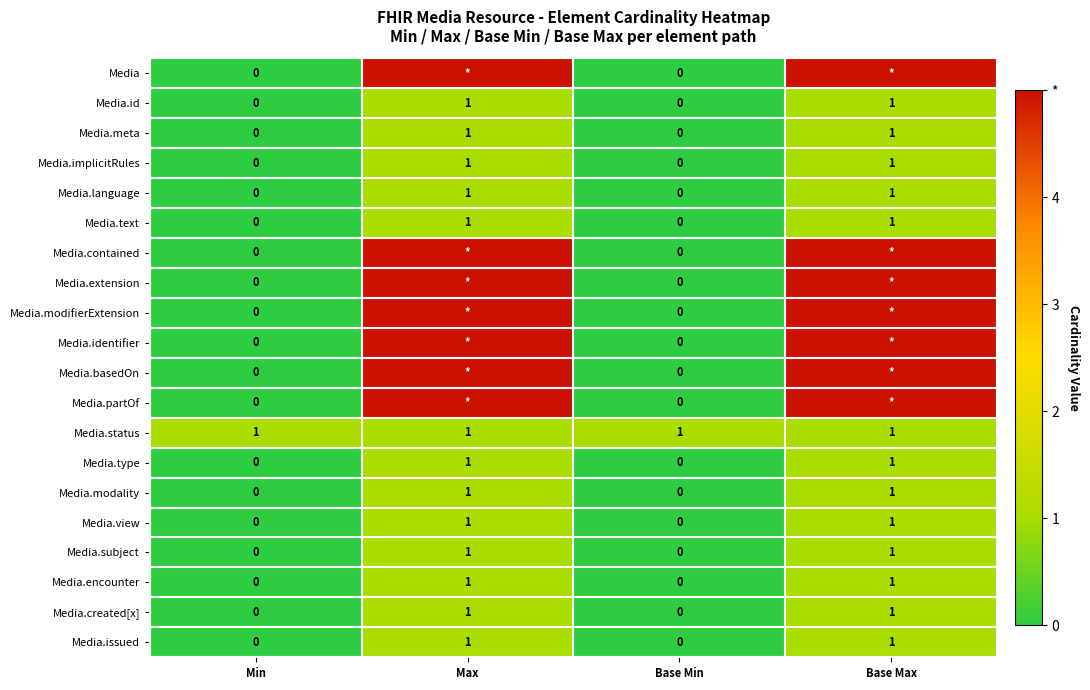

Count the Media.language values in the range 0 to 1.

4